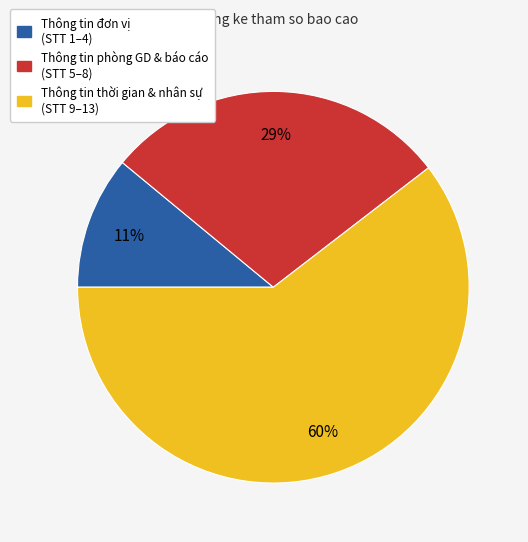

Does any single category account for the majority?

Yes